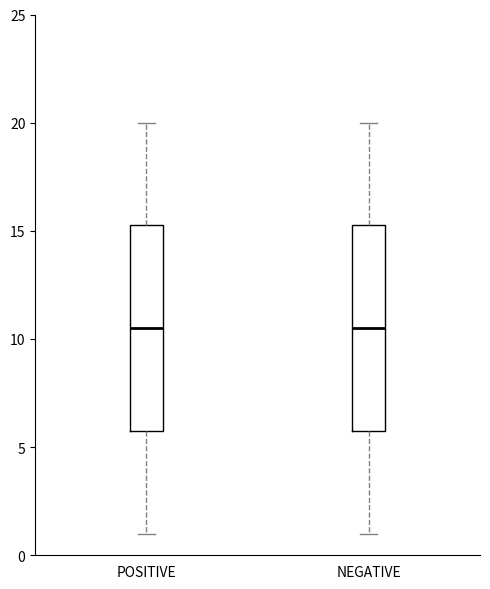

Reading left to right, read every box against the y-axis: the position of its median line, the range the box covers, and the ends of its whiskers. The values are not printed on the chart, so give them approximately, as read against the axis.

POSITIVE: median 10.5, box 6.0 to 15.5, whiskers 1.0 to 20.0
NEGATIVE: median 10.5, box 6.0 to 15.5, whiskers 1.0 to 20.0